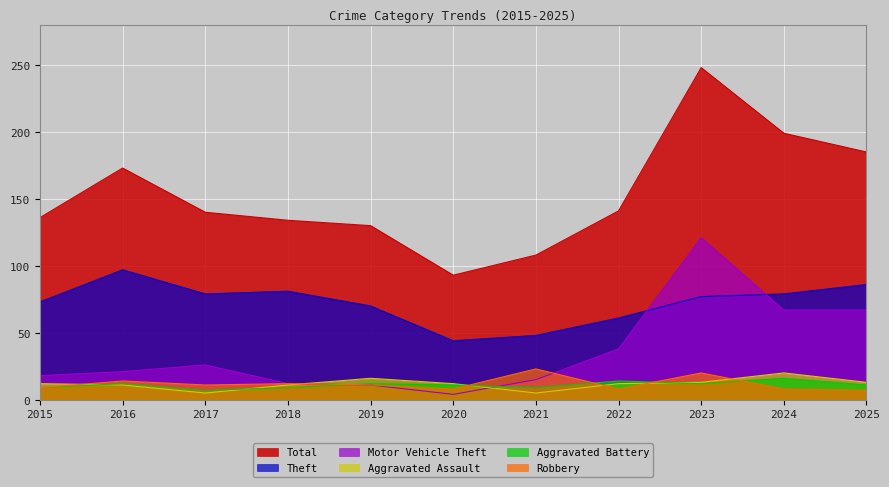

What are all the series names shown in the legend?

Total, Theft, Motor Vehicle Theft, Aggravated Assault, Aggravated Battery, Robbery